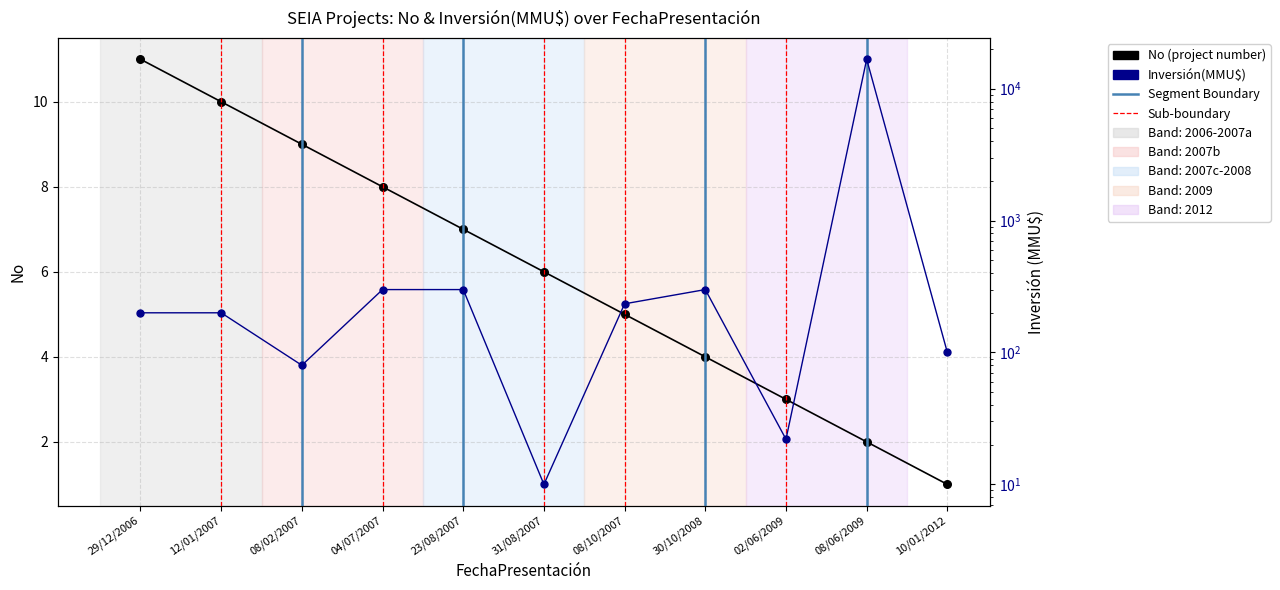

What are all the series names shown in the legend?

No (project number), Inversión(MMU$)